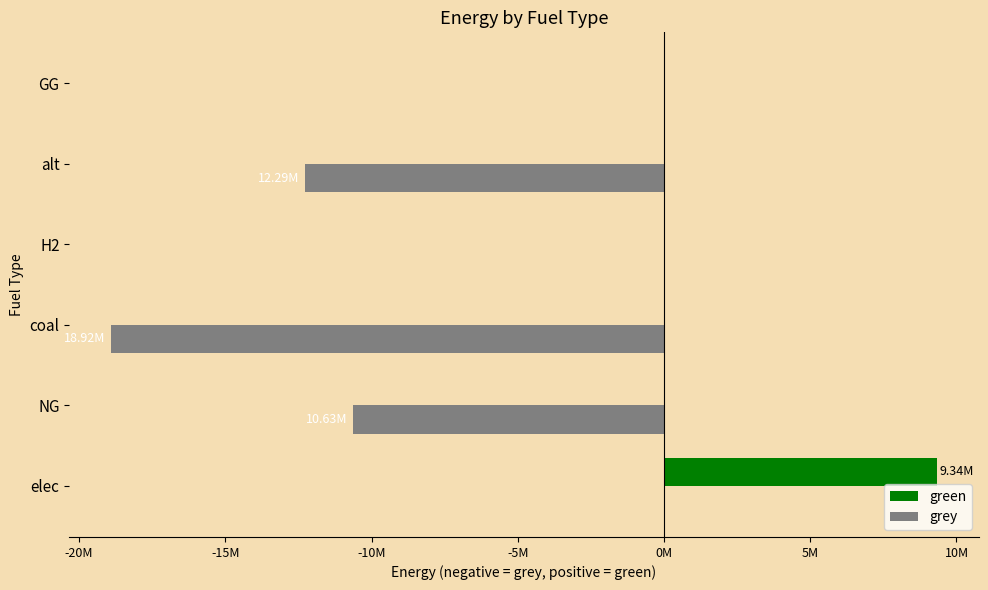

What is the difference between the maximum and minimum values in the grey series?

18922657.3